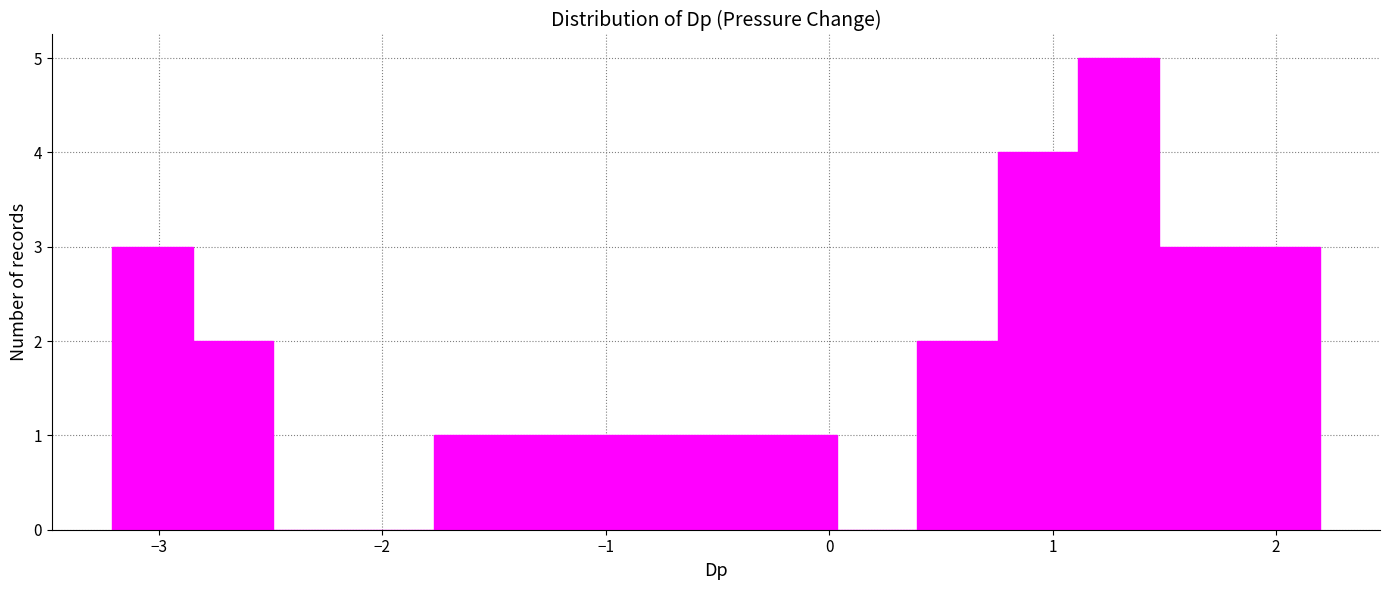

Read against the x-axis, roughly where is the centre of the tallest bar?

1.3